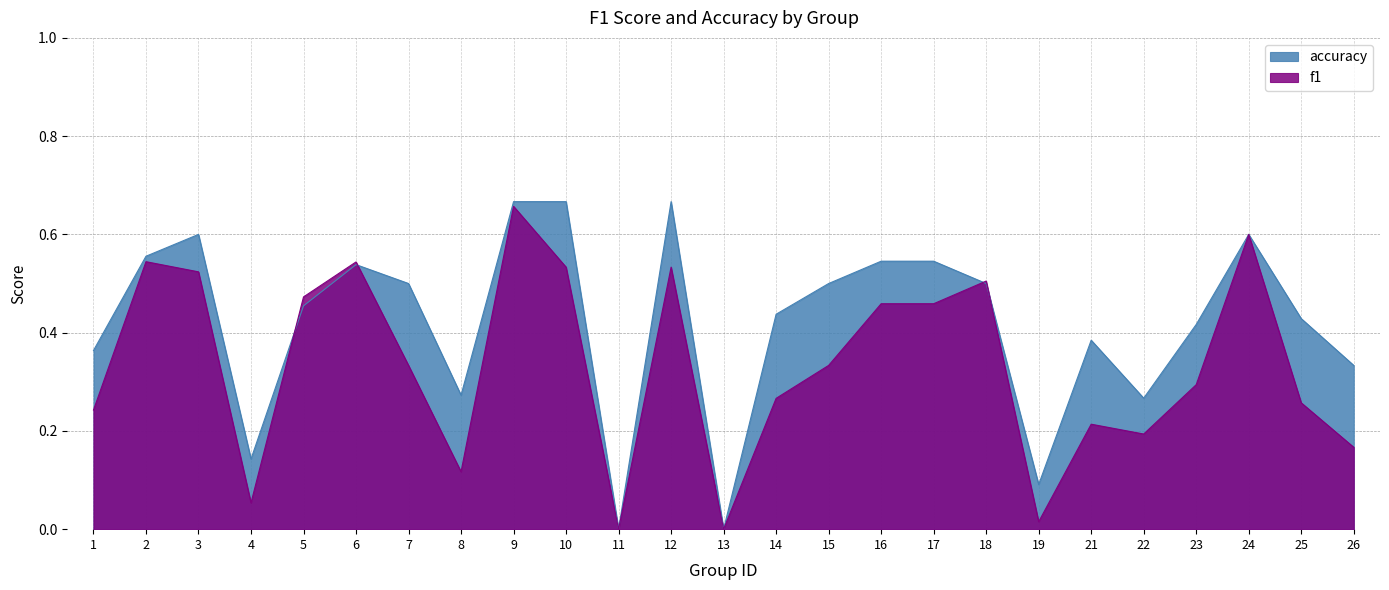

Does the chart display data point markers on the line(s)?

No